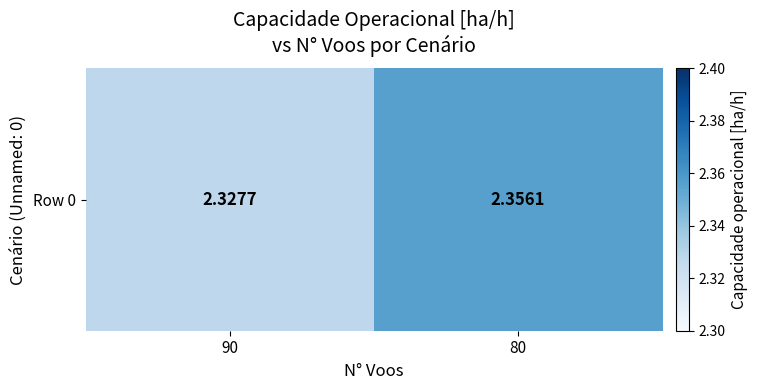

Which category has the lowest value across all series?

90